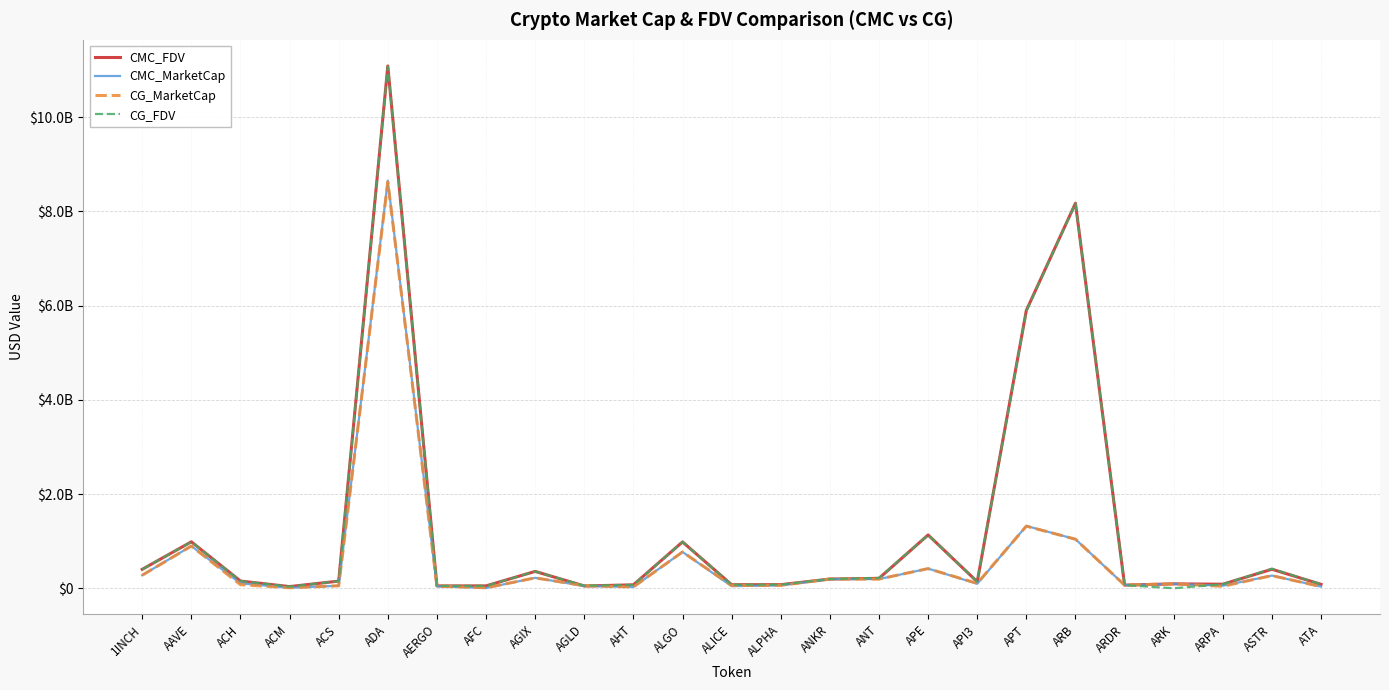

The CG_MarketCap series shows 1260181794.5 at ALGO. True or false?

False